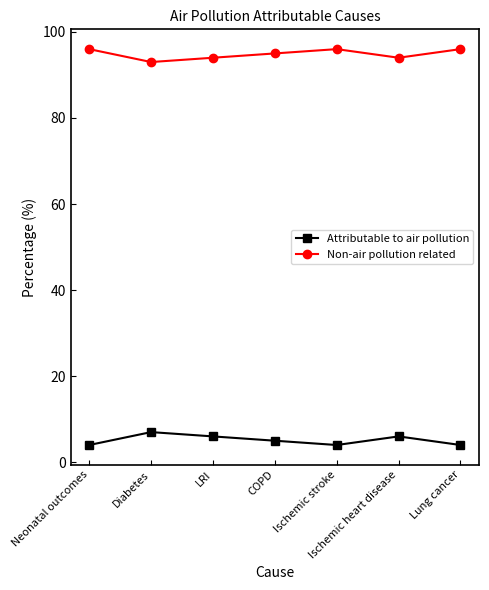

What is the lowest value of the Non-air pollution related series?

93